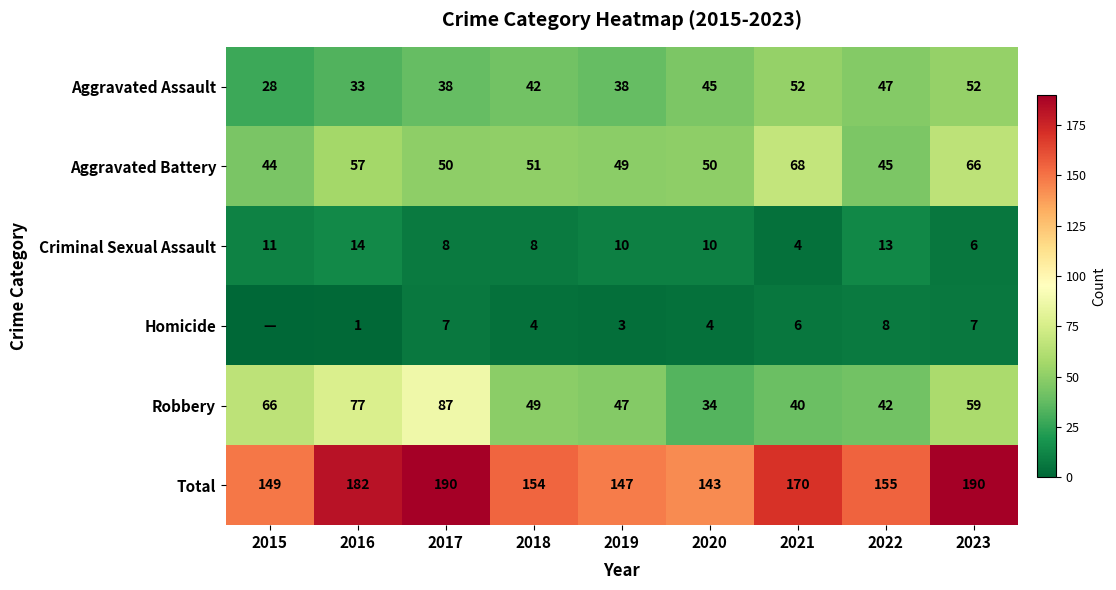

Is the value of Robbery at 2020 greater than the value of Aggravated Assault at 2022?

No